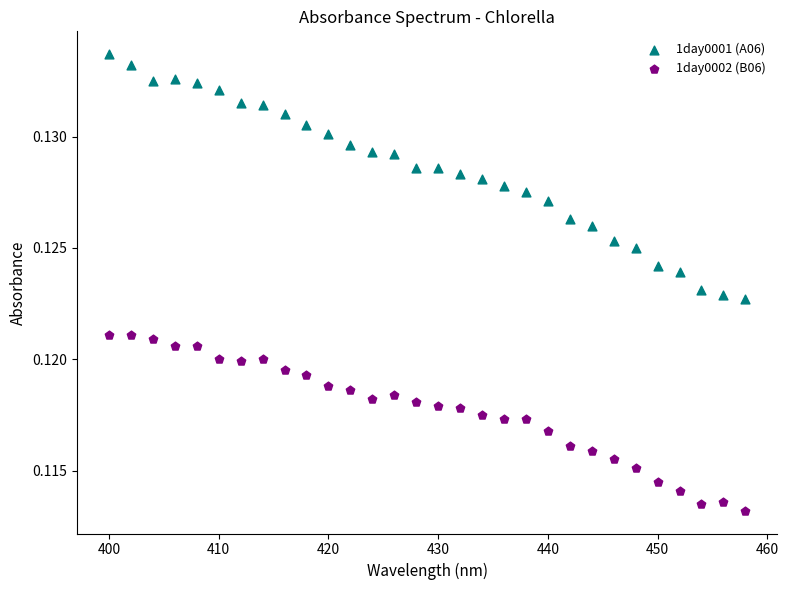

Which series contains the lowest Y value?

1day0002 (B06)